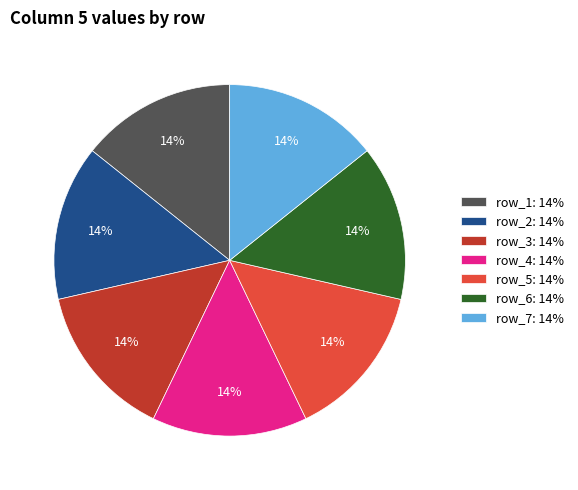

To the nearest percent, what is the average slice percentage?

14%